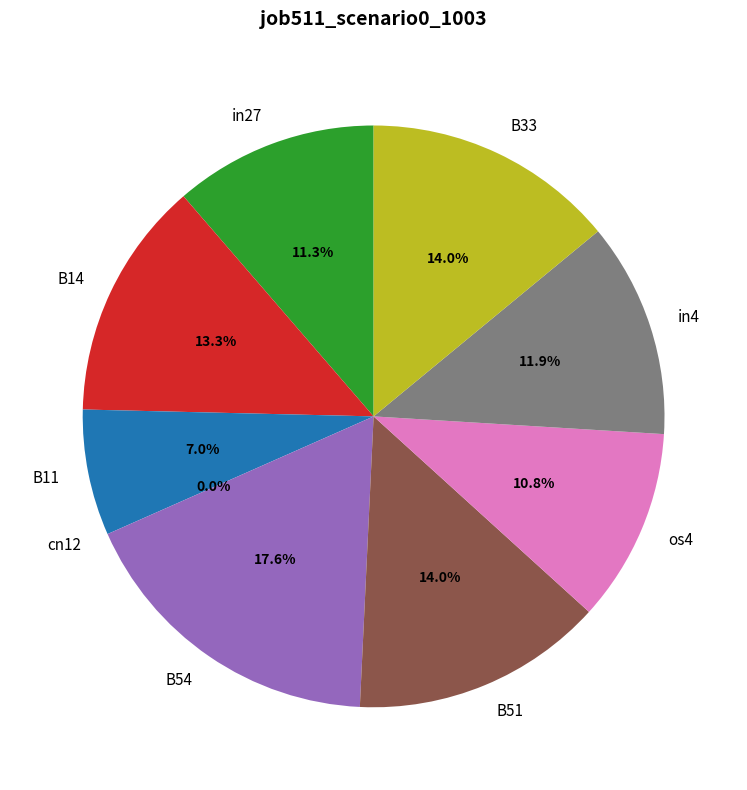

Combined, do B33 and cn12 account for over 50%?

No